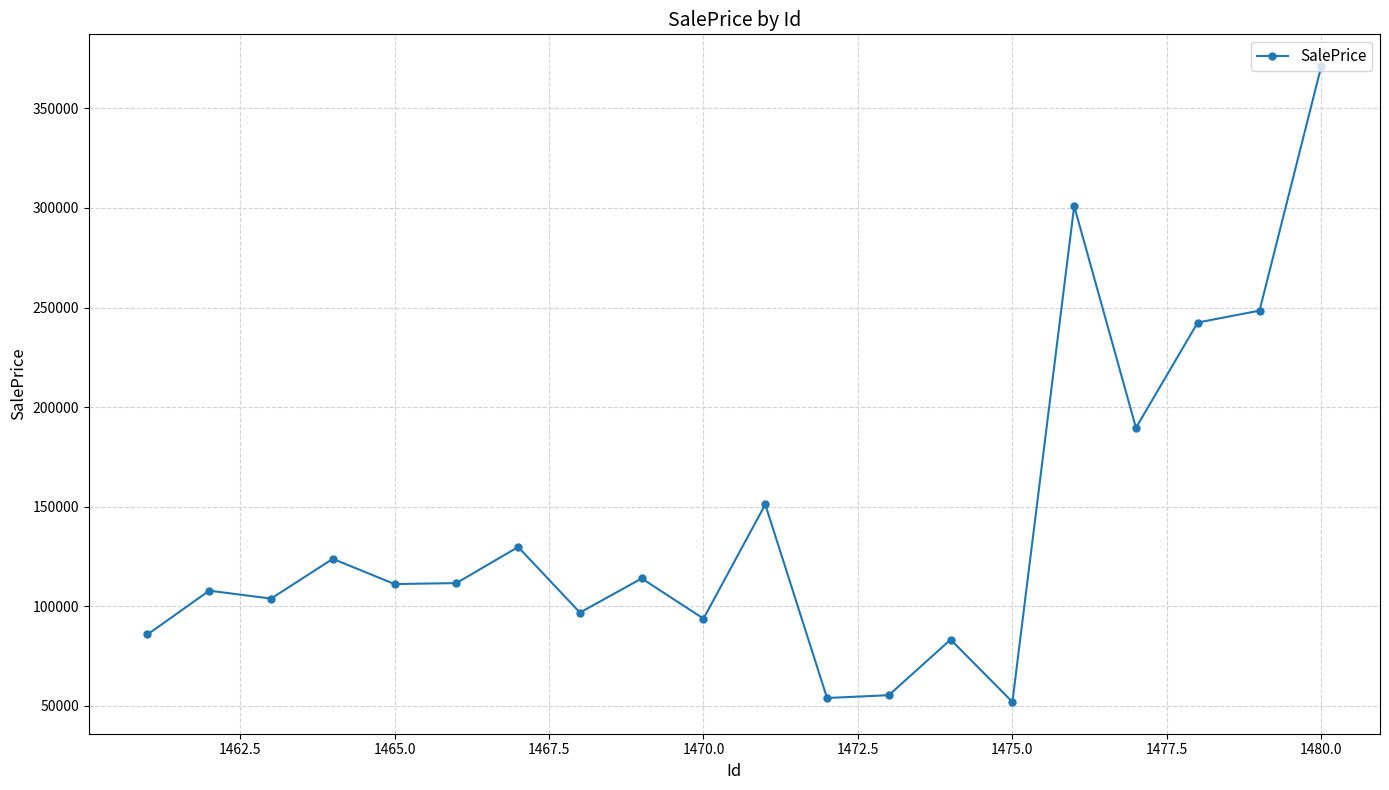

True or false: the data has more than 1 interior local peaks.

True